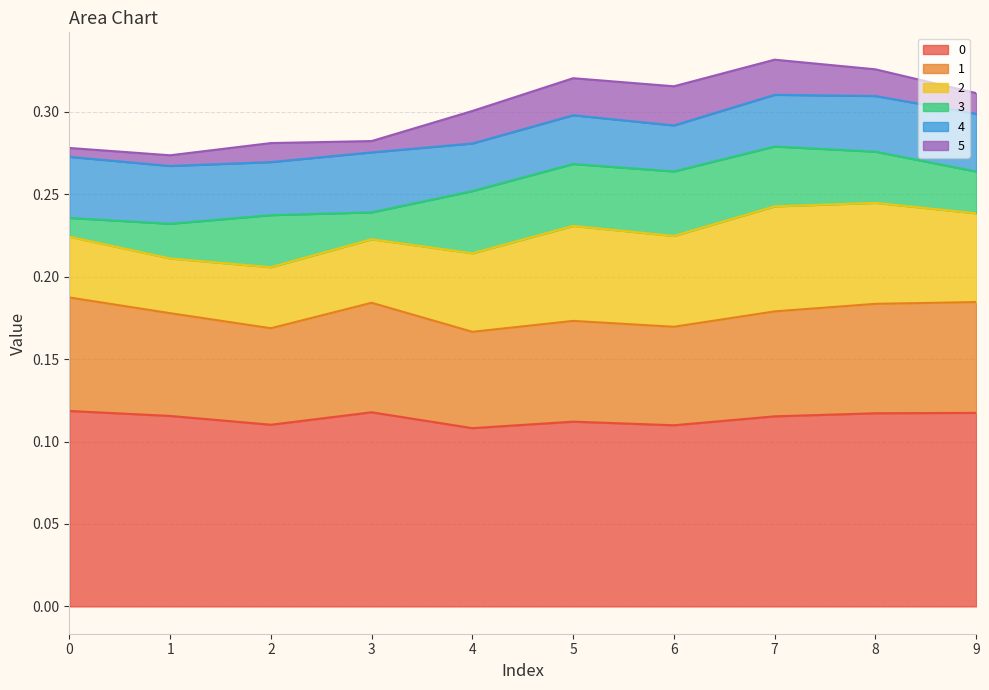

Does the chart have visible grid lines?

Yes